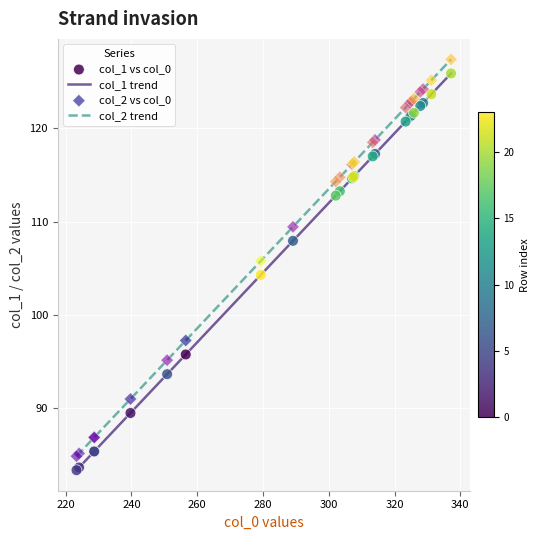

What is the difference between the maximum and minimum values in the col_2 trend series?

42.5